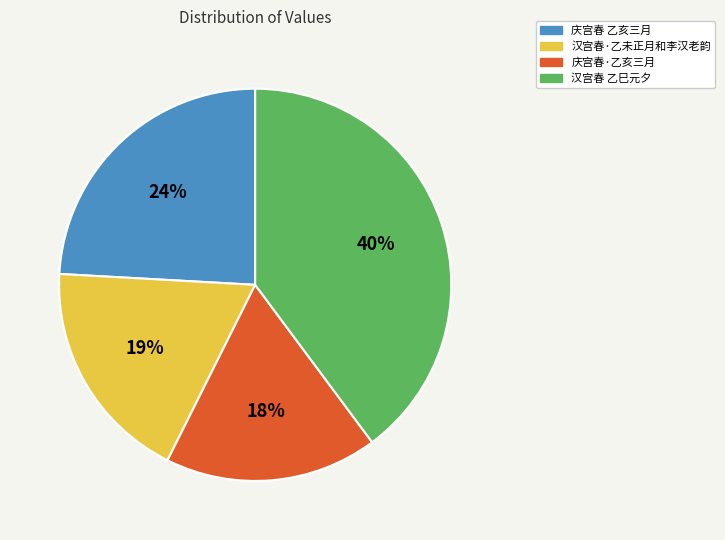

Rank the categories by value from highest to lowest.

汉宫春 乙巳元夕, 庆宫春 乙亥三月, 汉宫春·乙未正月和李汉老韵, 庆宫春·乙亥三月